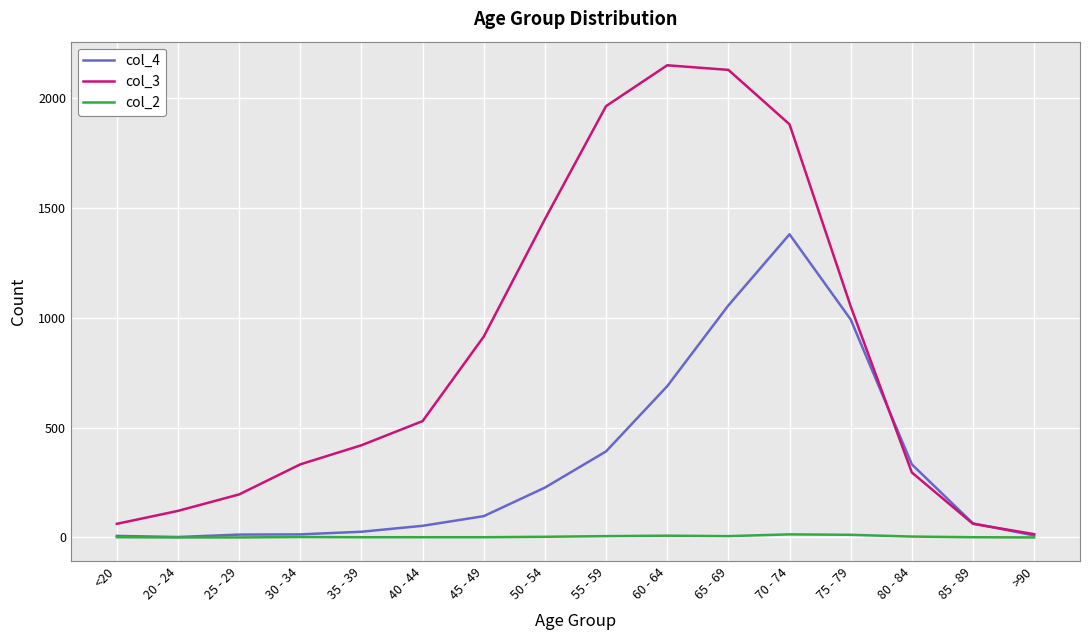

What is the maximum value shown in the chart?

2151